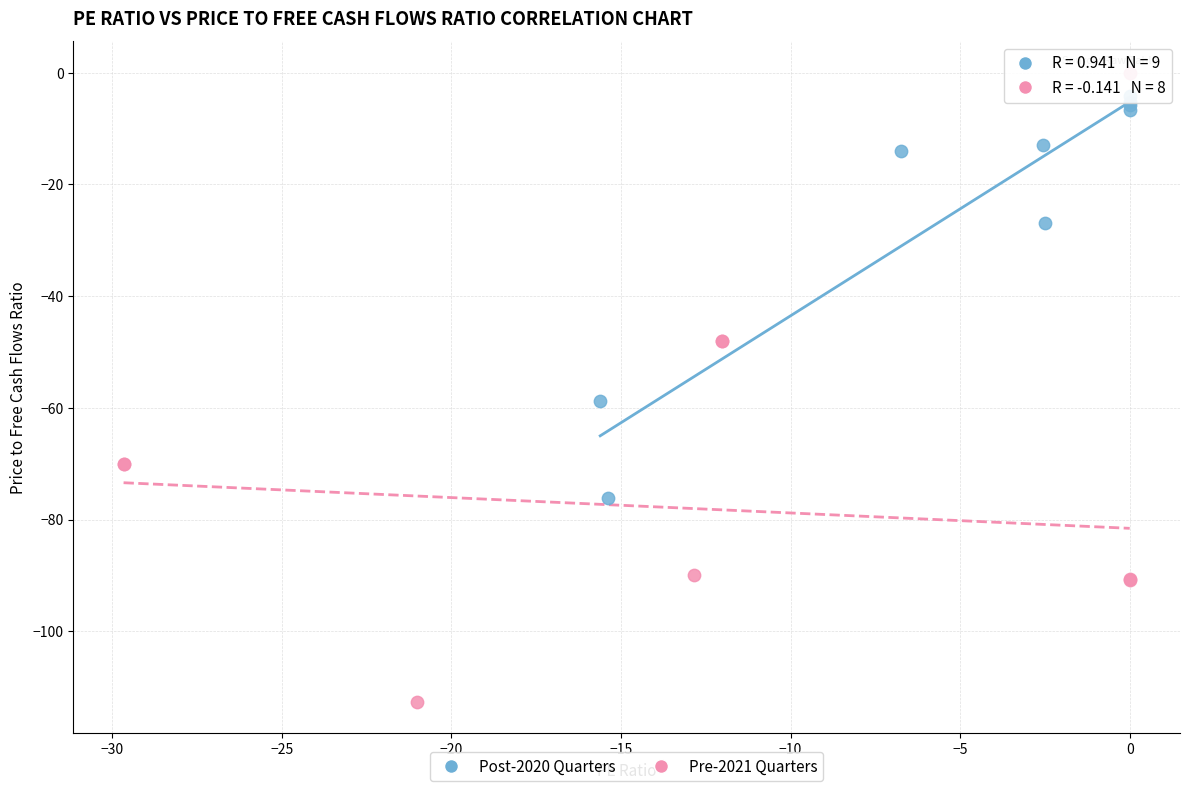

Which series contains the highest Y value?

Pre-2021 Quarters